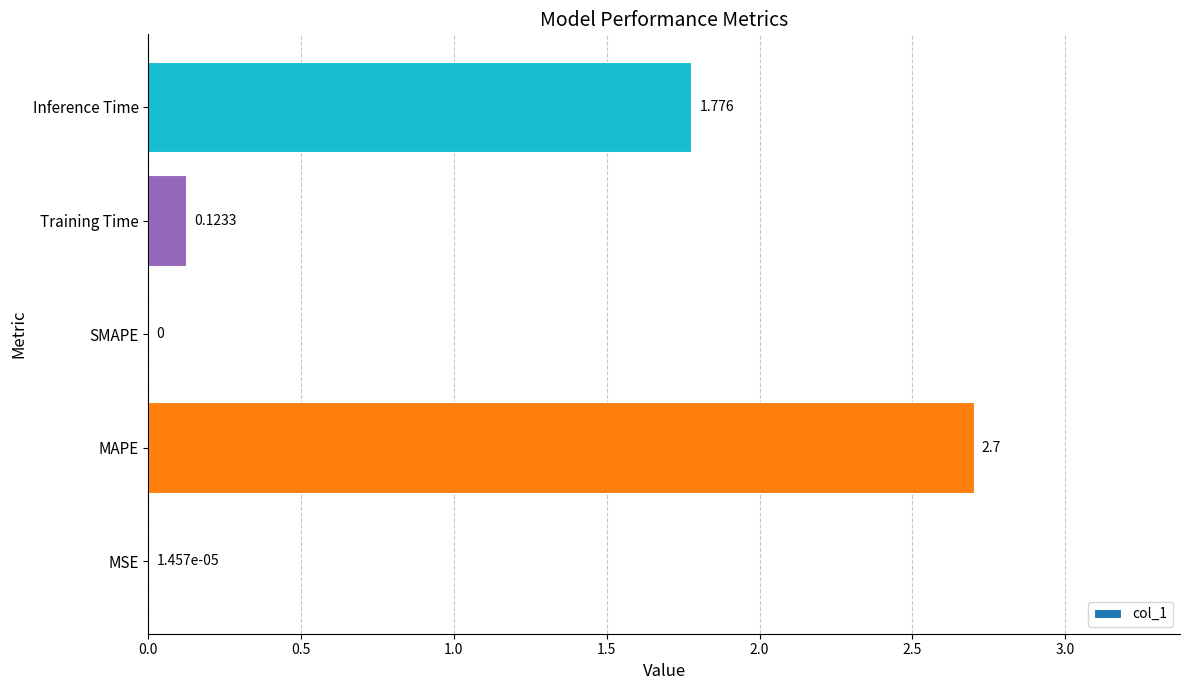

At which label is the value closest to 1?

Inference Time